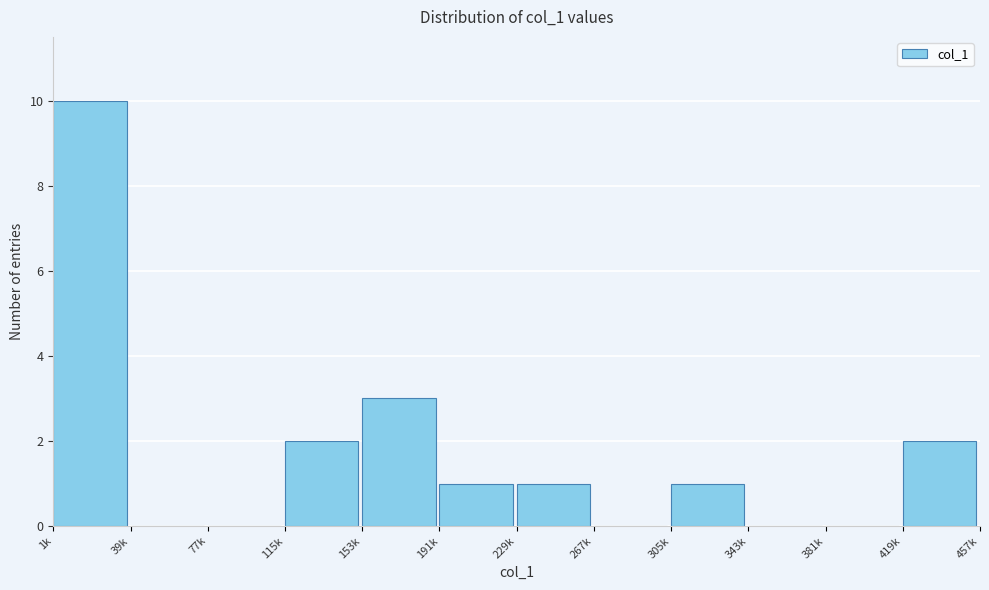

Reading right to left, list all the values displayed in this chart.

419k=2	381k=0	343k=0	305k=1	267k=0	229k=1	191k=1	153k=3	115k=2	77k=0	39k=0	1k=10